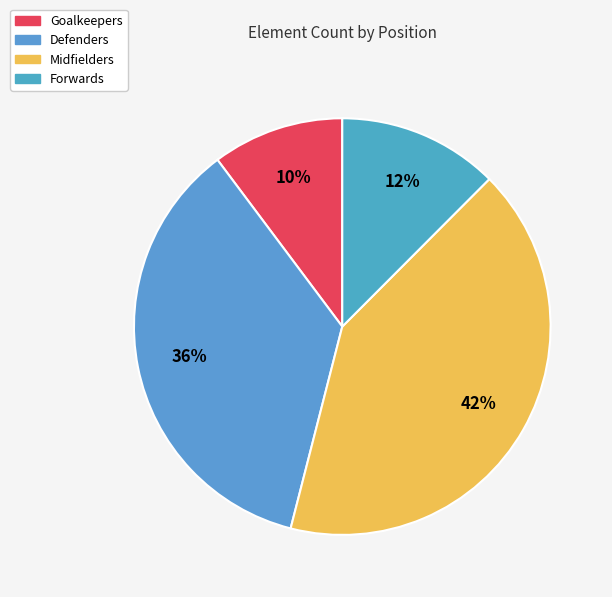

What is the smallest slice in the pie chart?

Goalkeepers